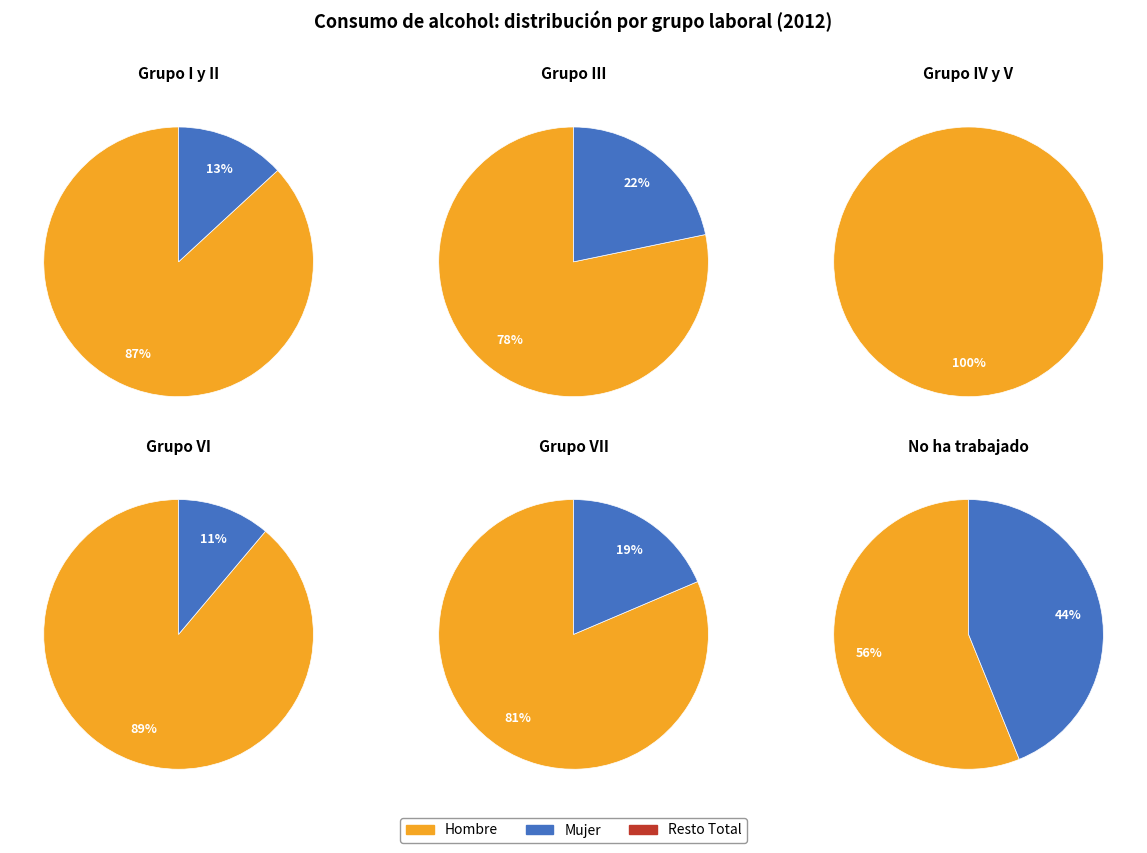

Which slice is the largest?

3